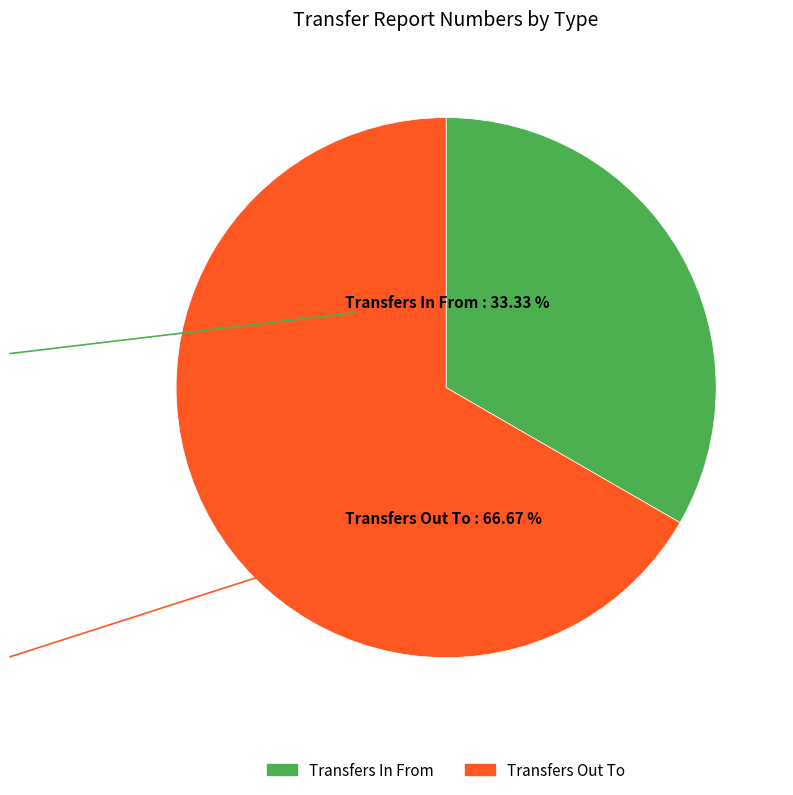

How many segments does this pie chart have?

2